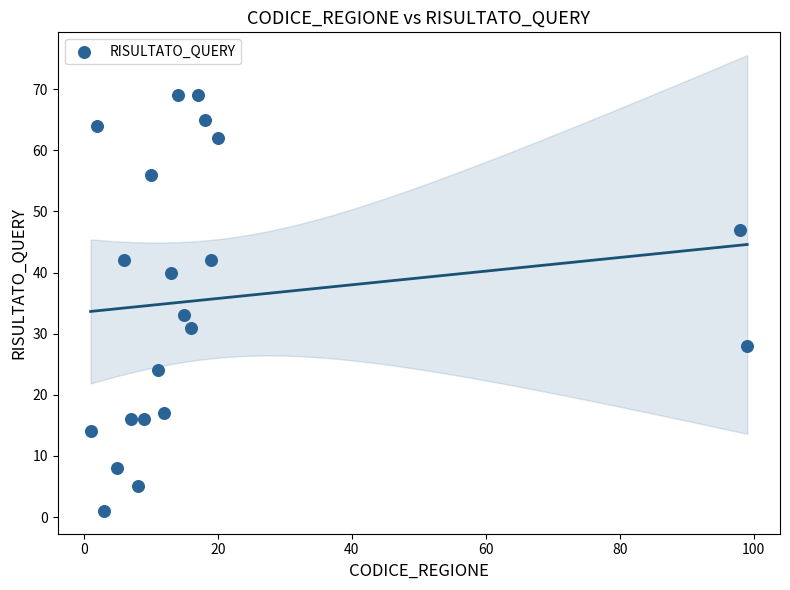

What is the range of Y values (max minus min)?

68